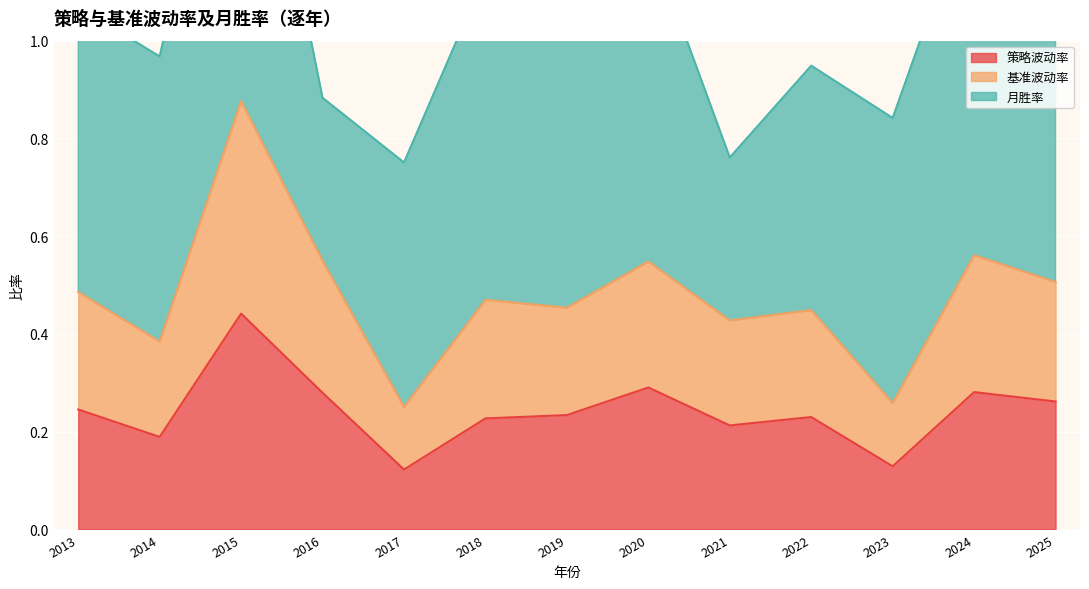

Where is the first local maximum for 策略波动率?

2015